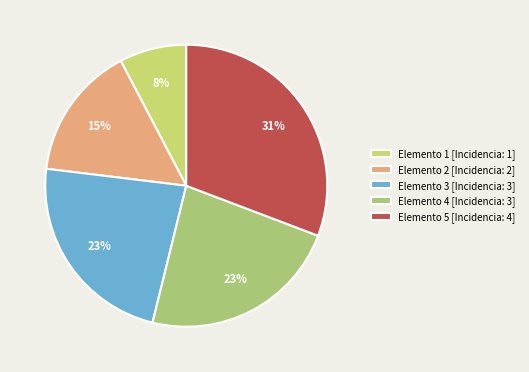

Is there a majority slice in this chart?

No